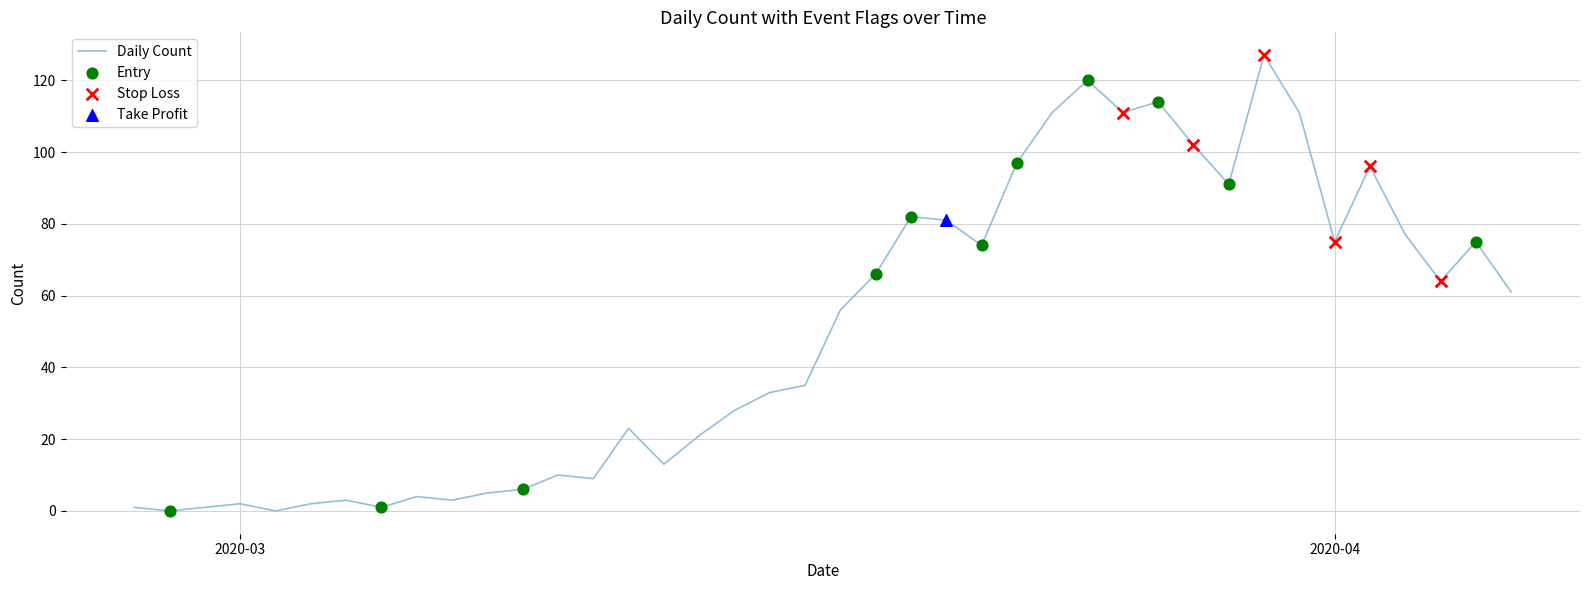

What is the difference between the maximum and minimum values?

127